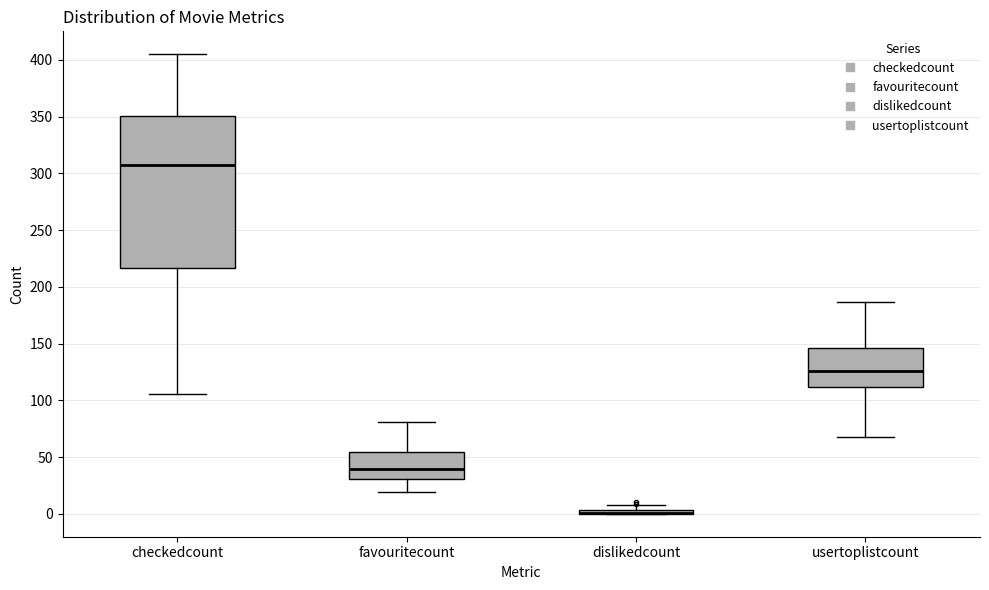

Which box is the tallest, from its lower edge to its upper edge?

checkedcount